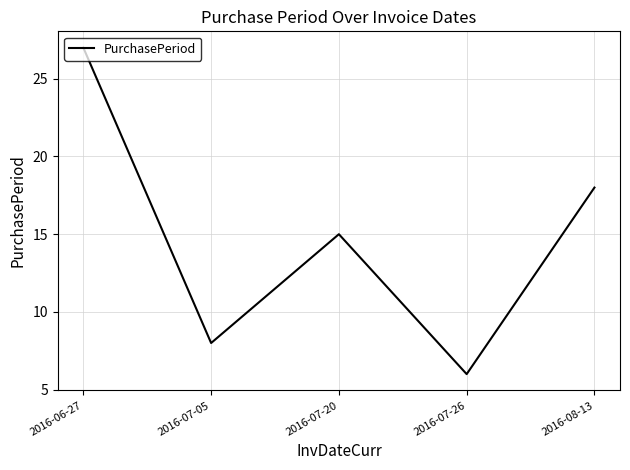

What is the average value?

15